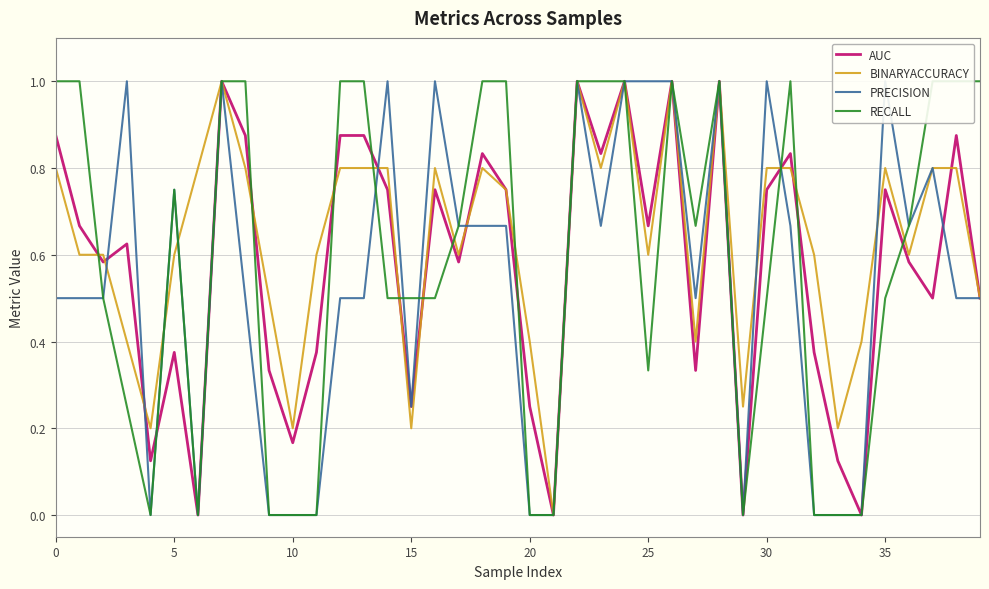

What is the maximum value for BINARYACCURACY?

1.0